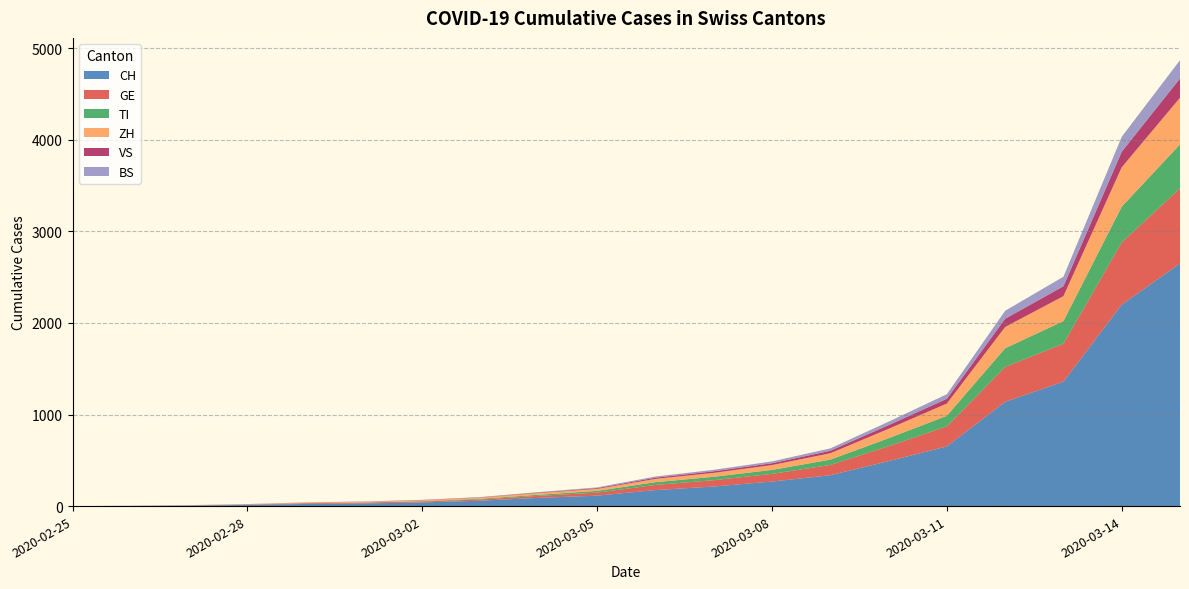

Reading left to right, transcribe all the data shown in this chart.

CH: 0	2	6	13	23	29	40	59	90	114	175	214	268	337	491	652	1139	1359	2200	2650
GE: 0	1	1	4	8	9	10	13	22	33	56	69	84	112	163	219	380	415	680	820
TI: 0	0	1	1	2	2	4	8	12	19	30	37	43	58	87	115	205	246	390	480
ZH: 0	0	2	2	6	7	10	13	19	22	36	43	53	70	103	134	232	273	430	510
VS: 0	0	0	1	1	2	3	3	5	8	13	17	20	27	40	52	90	108	170	210
BS: 0	0	1	1	1	1	1	3	5	8	13	16	20	26	38	50	87	104	163	200